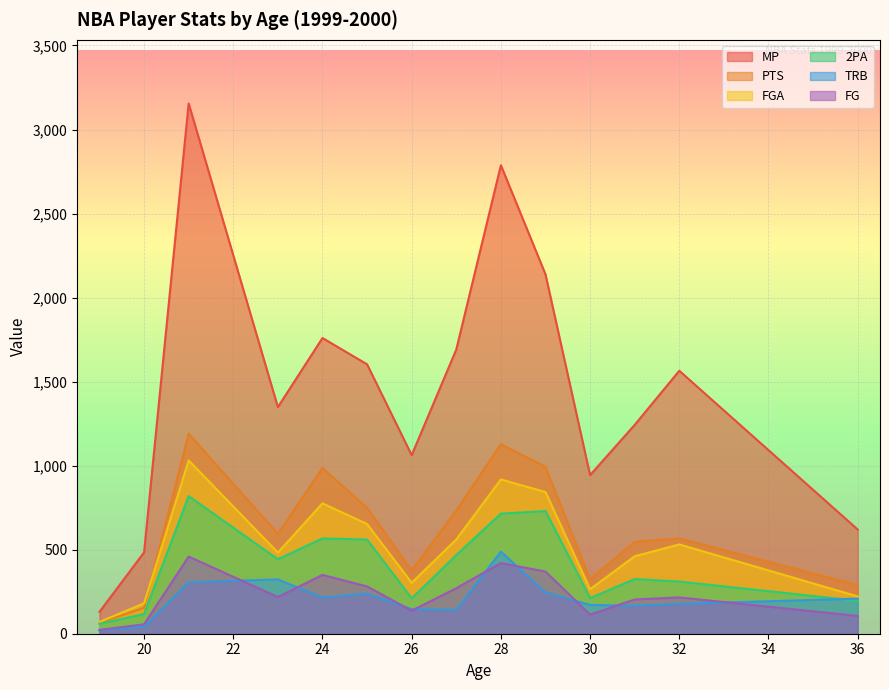

True or false: MP and PTS intersect in this chart.

False